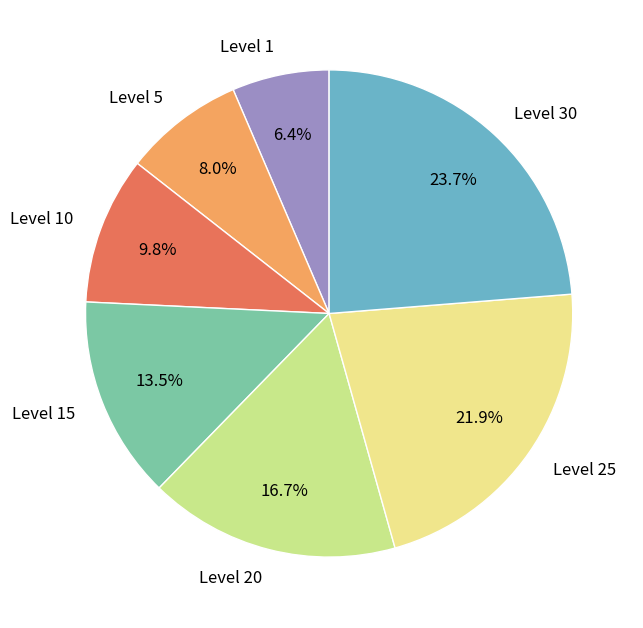

Approximately how many times larger is the value at Level 10 compared to Level 15?

0.7